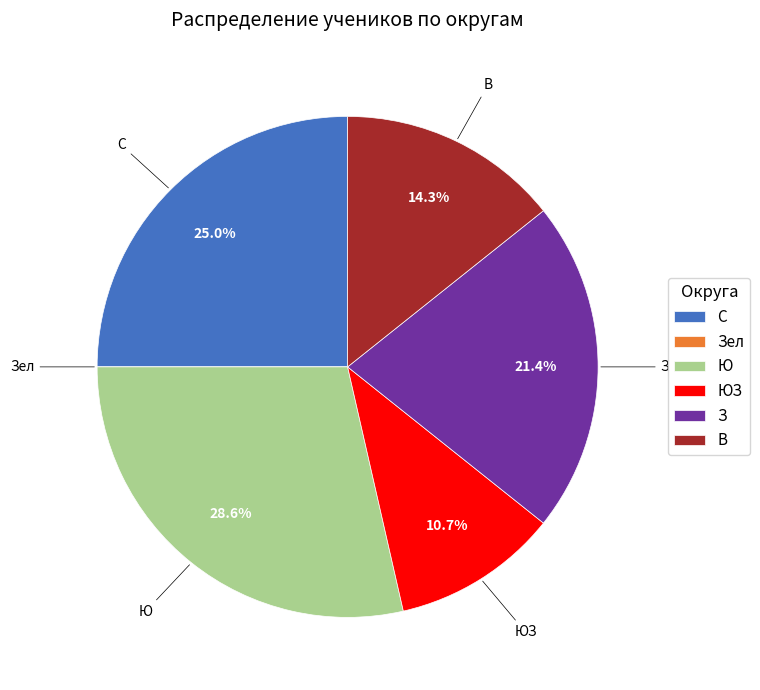

What is the largest slice in the pie chart?

Ю